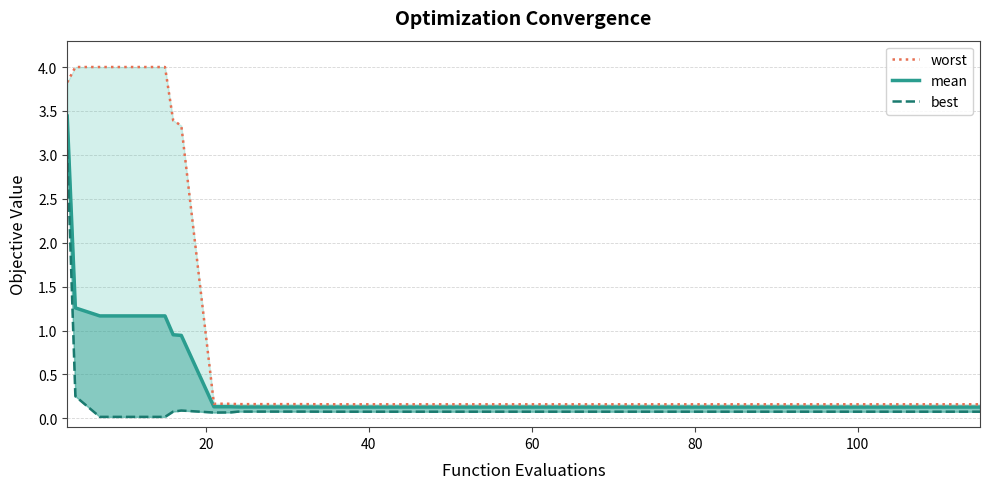

Reading left to right, extract all data points from this chart.

mean: 3.4	1.3	1.2	1.2	1.2	1.0	0.9	0.1	0.1	0.1	0.1	0.1	0.1	0.1	0.1	0.1	0.1	0.1	0.1	0.1	0.1	0.1	0.1	0.1	0.1	0.1	0.1	0.1	0.1	0.1	0.1	0.1	0.1	0.1	0.1	0.1	0.1	0.1	0.1	0.1
best: 3.1	0.3	0.0	0.0	0.0	0.1	0.1	0.1	0.1	0.1	0.1	0.1	0.1	0.1	0.1	0.1	0.1	0.1	0.1	0.1	0.1	0.1	0.1	0.1	0.1	0.1	0.1	0.1	0.1	0.1	0.1	0.1	0.1	0.1	0.1	0.1	0.1	0.1	0.1	0.1
worst: 3.8	4.0	4.0	4.0	4.0	3.4	3.3	0.2	0.2	0.2	0.2	0.2	0.2	0.2	0.2	0.2	0.2	0.2	0.2	0.2	0.2	0.2	0.2	0.2	0.2	0.2	0.2	0.2	0.2	0.2	0.2	0.2	0.2	0.2	0.2	0.2	0.2	0.2	0.2	0.2